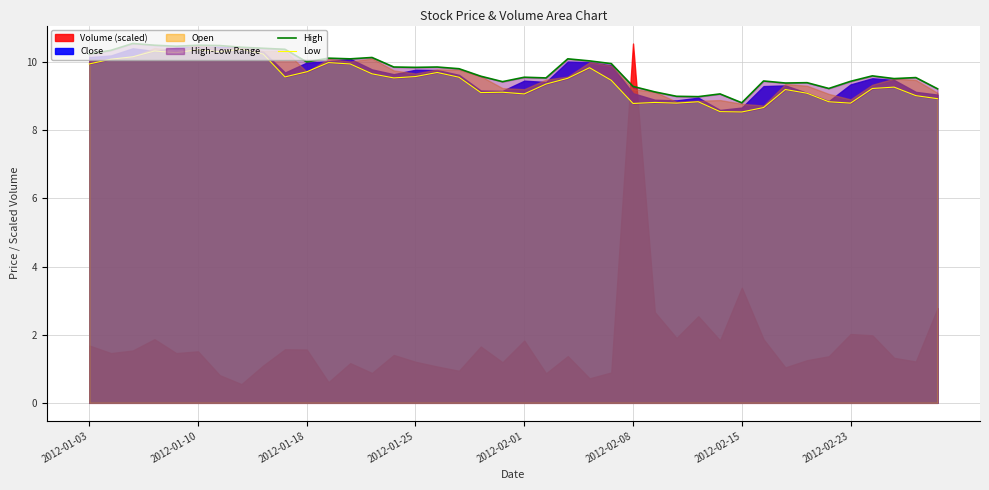

What is the average value of the Low series?

9.5